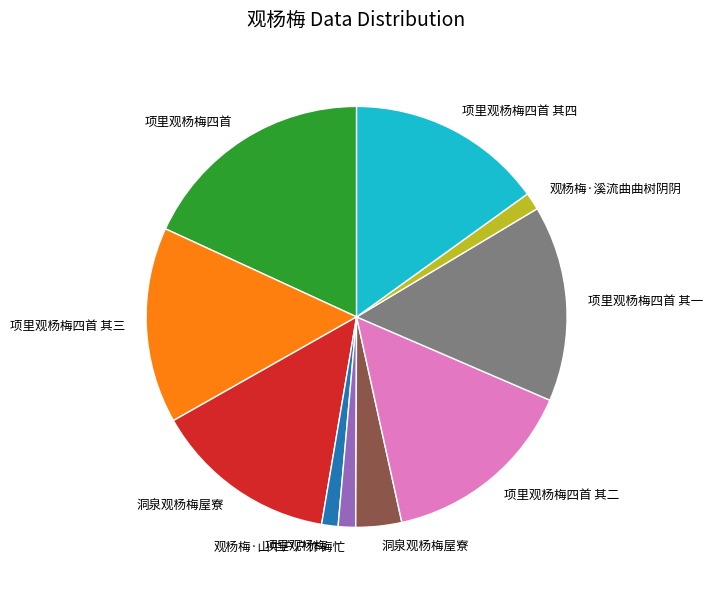

Is there any slice that represents more than half of the pie?

No